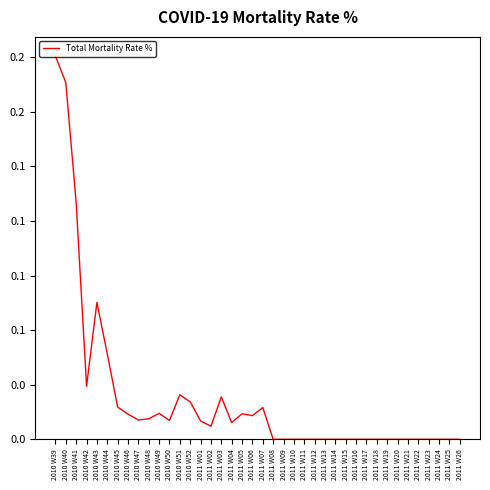

The chart shows a value of 0.1 at 2011 W26. True or false?

False